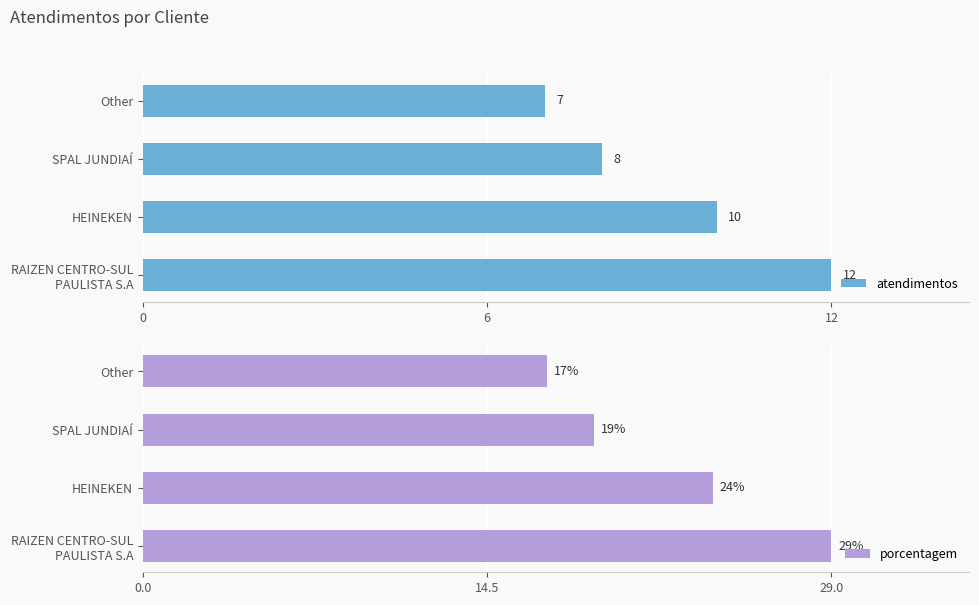

How many bars are there in total?

8